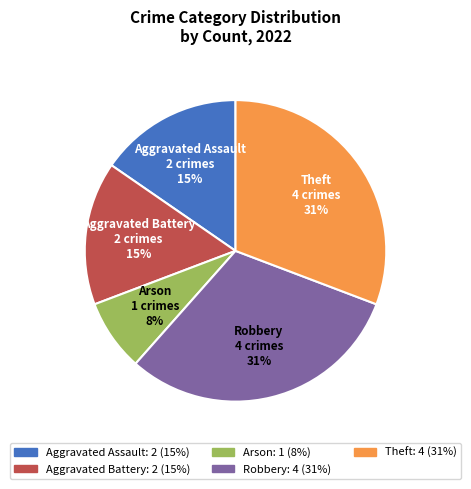

What is the smallest slice in the pie chart?

Arson